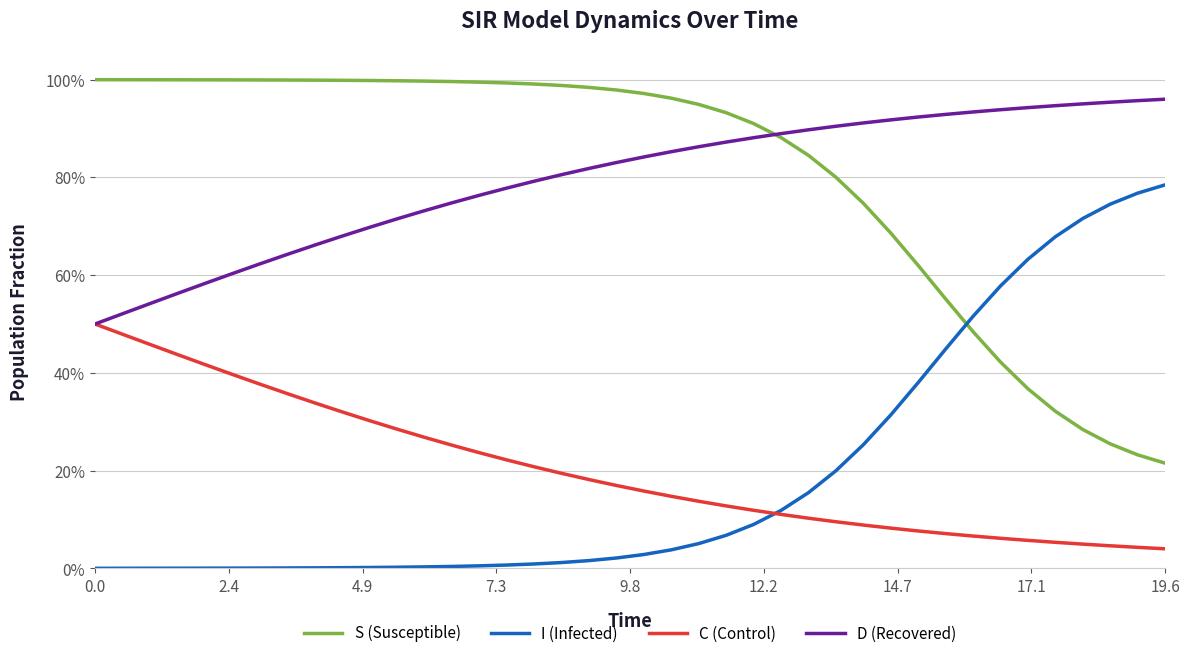

What are all the series names shown in the legend?

S (Susceptible), I (Infected), C (Control), D (Recovered)